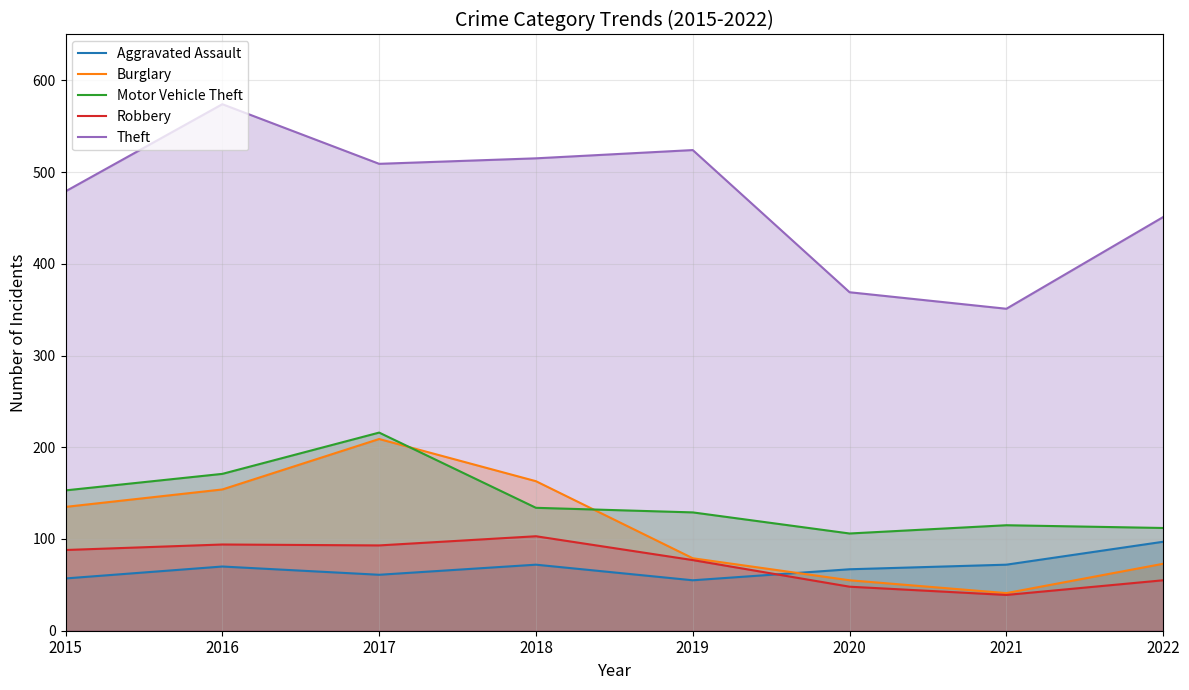

Rank the series at 2017 from highest to lowest value.

Theft, Motor Vehicle Theft, Burglary, Robbery, Aggravated Assault